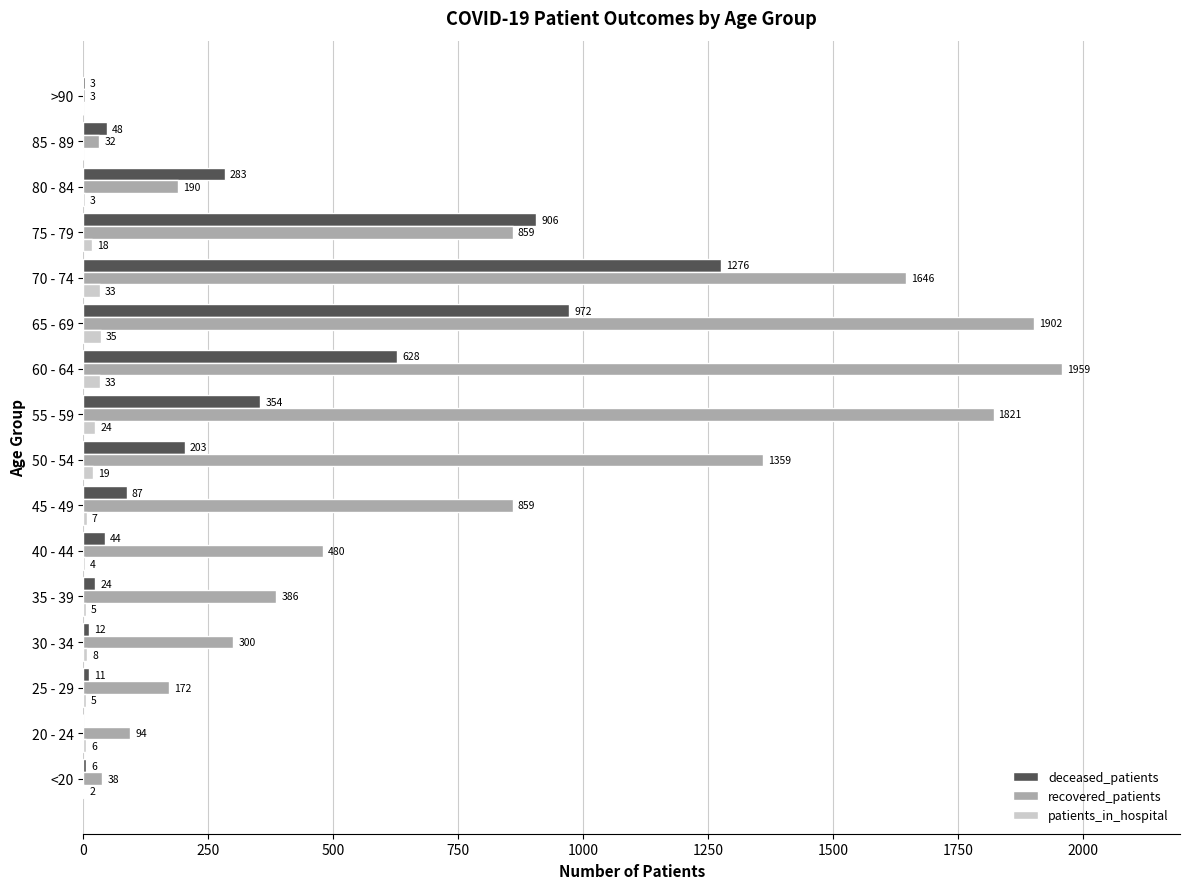

Which series changed the most between <20 and 60 - 64?

recovered_patients